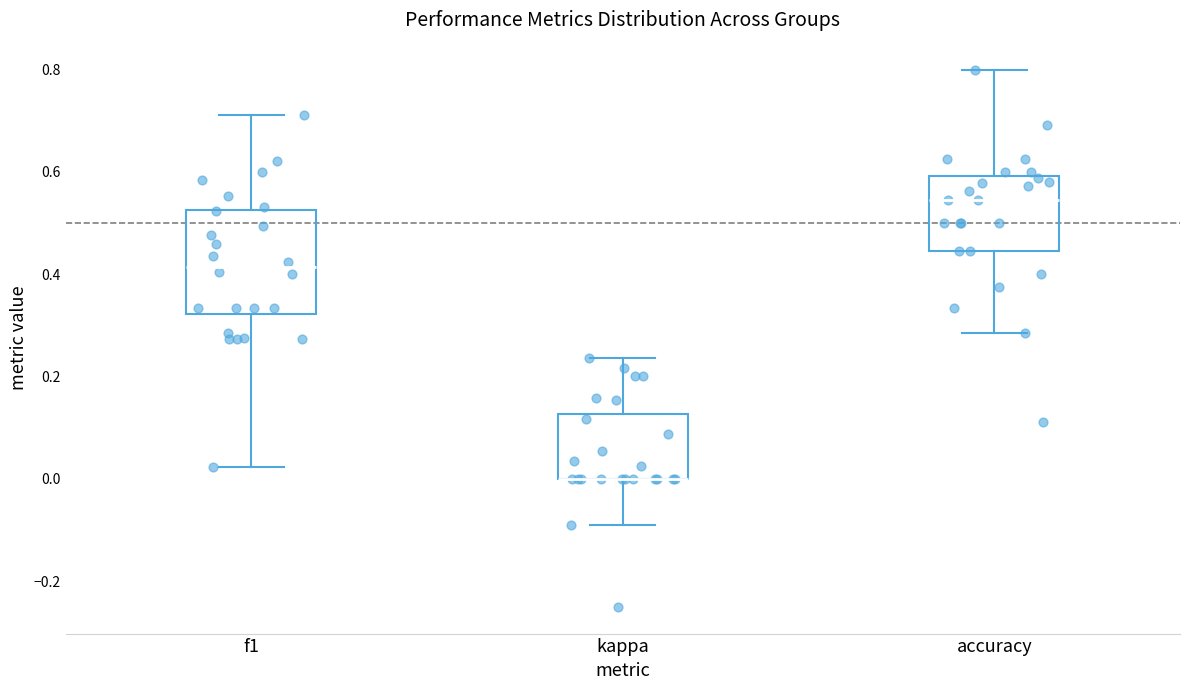

Where is the lower edge of the box for kappa on the y-axis? The values are not printed on the chart, so give them approximately, as read against the axis.

0.00